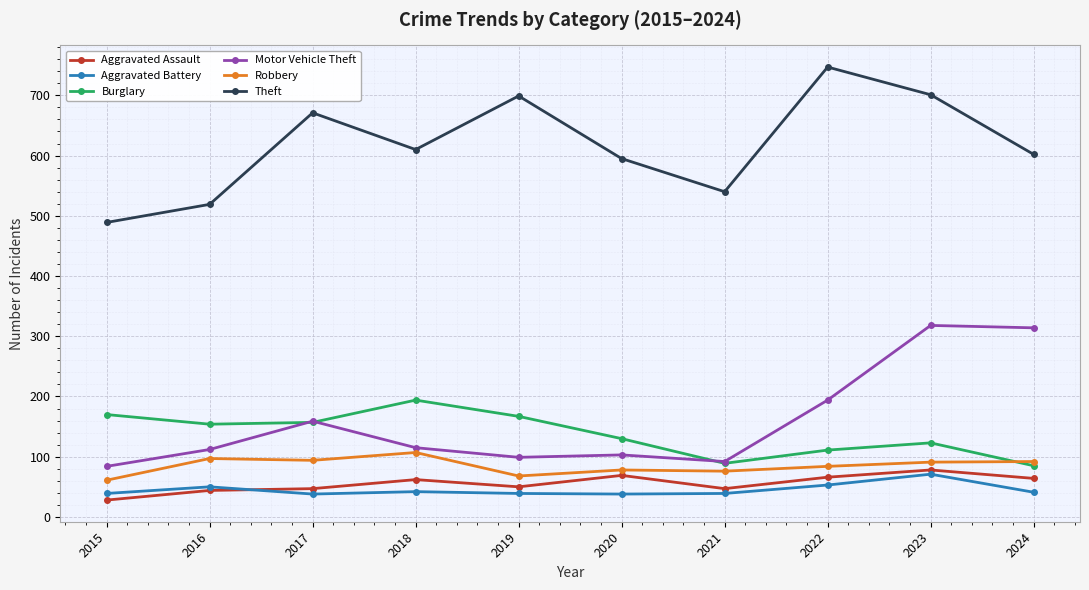

True or false: Robbery and Theft intersect in this chart.

False